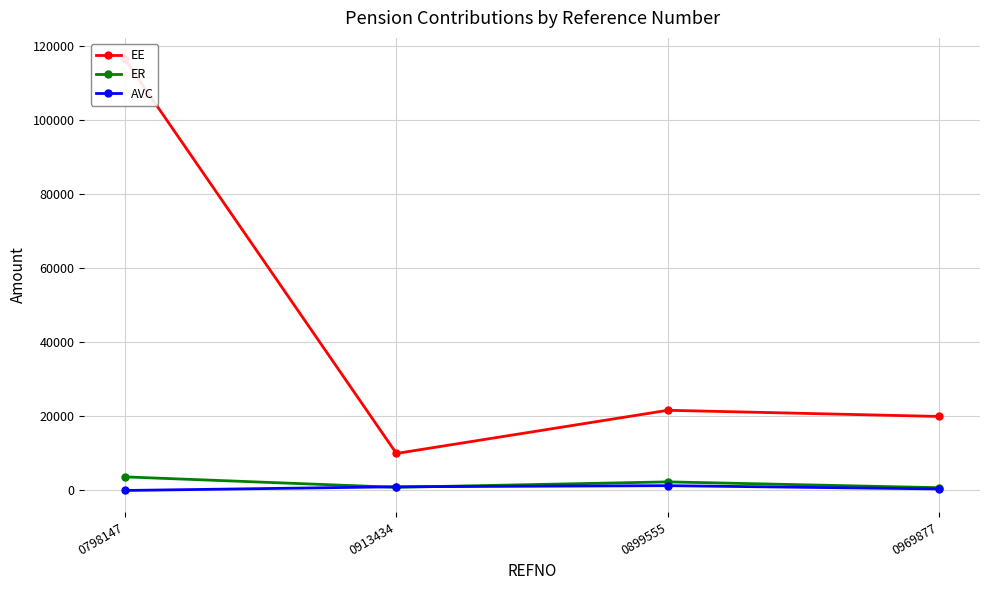

At which label does EE first exceed 21666?

0798147